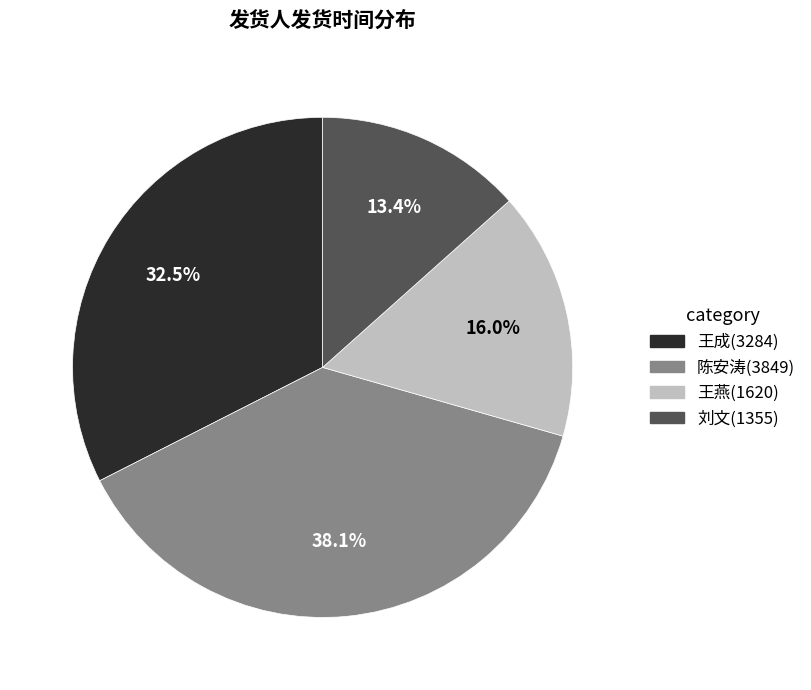

Is there a majority slice in this chart?

No